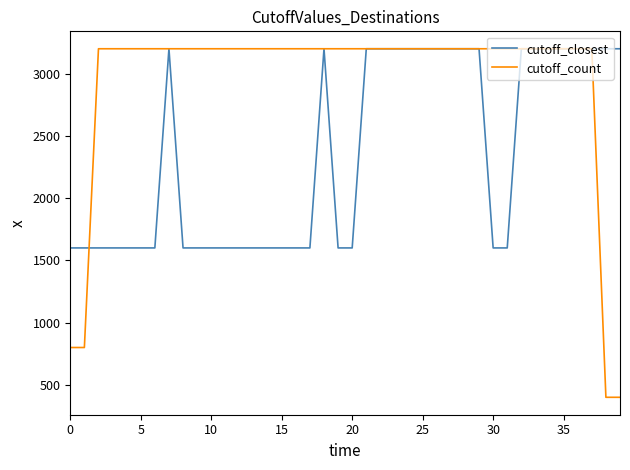

Reading left to right, list all the values displayed in this chart.

cutoff_closest: 1600	1600	1600	1600	1600	1600	1600	3200	1600	1600	1600	1600	1600	1600	1600	1600	1600	1600	3200	1600	1600	3200	3200	3200	3200	3200	3200	3200	3200	3200	1600	1600	3200	3200	3200	3200	3200	3200	3200	3200
cutoff_count: 800	800	3200	3200	3200	3200	3200	3200	3200	3200	3200	3200	3200	3200	3200	3200	3200	3200	3200	3200	3200	3200	3200	3200	3200	3200	3200	3200	3200	3200	3200	3200	3200	3200	3200	3200	3200	3200	400	400